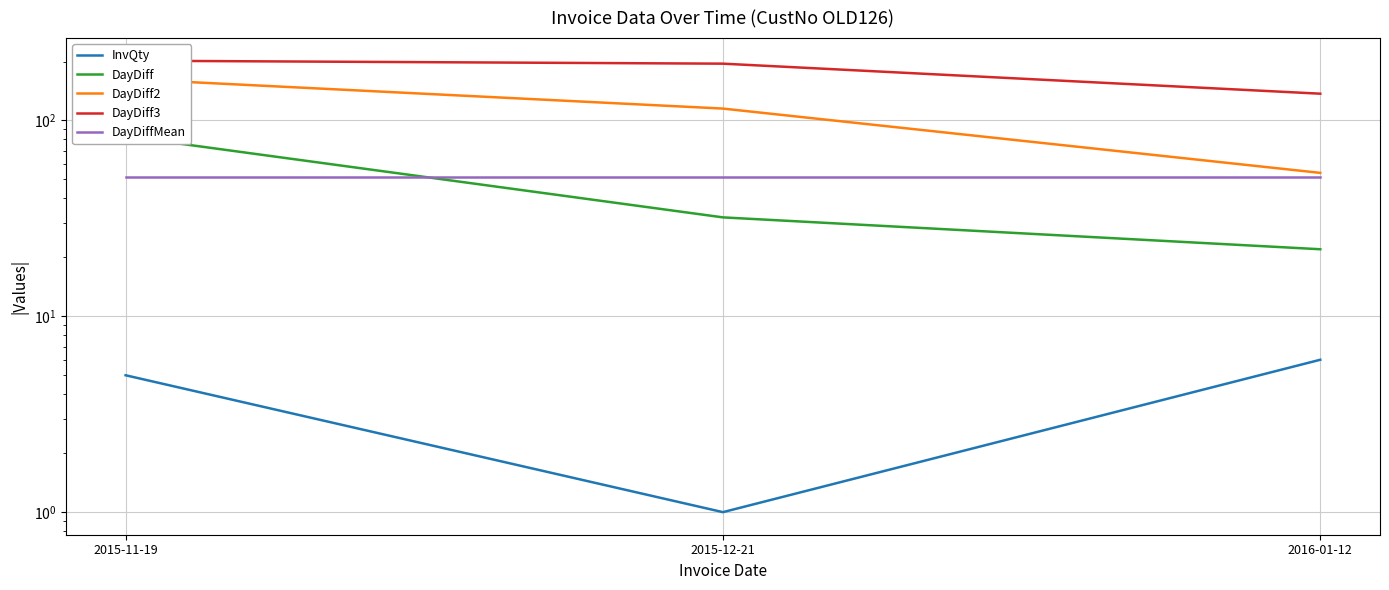

What value does the DayDiff series have at 2016-01-12?

22.0